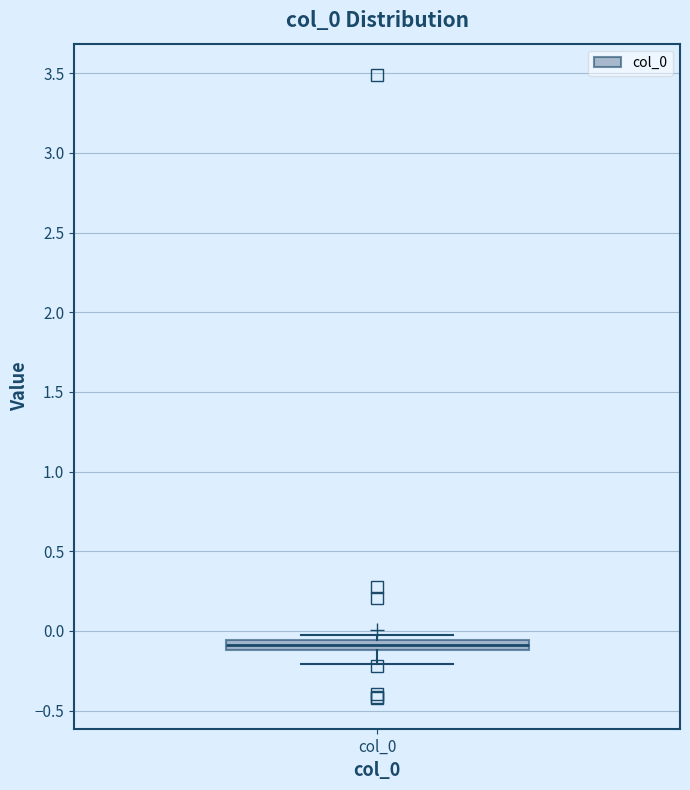

Where is the lower edge of the box for col_0 on the y-axis? The values are not printed on the chart, so give them approximately, as read against the axis.

-0.10